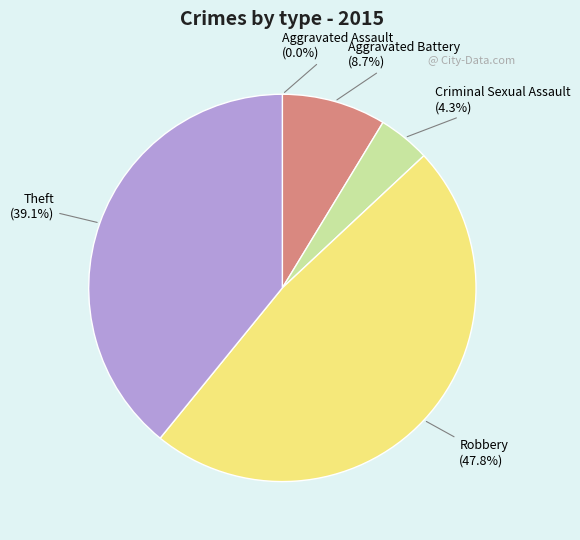

What is the ratio of the value at Theft to the value at Robbery?

0.8